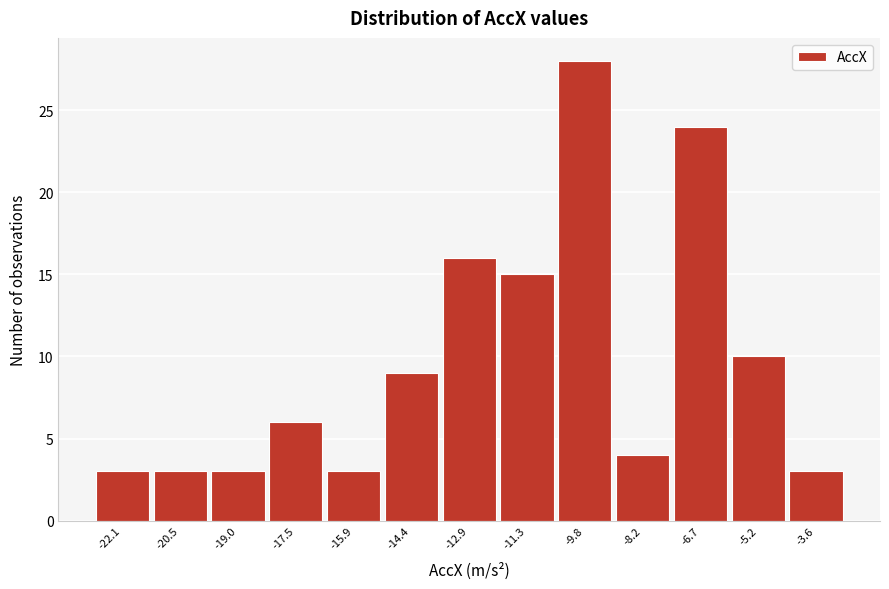

Reading right to left, transcribe all the data shown in this chart.

3	10	24	4	28	15	16	9	3	6	3	3	3